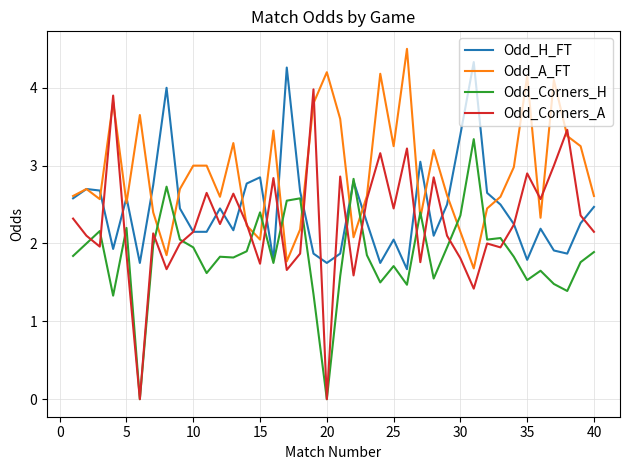

Which series has the largest range (max minus min)?

Odd_Corners_A